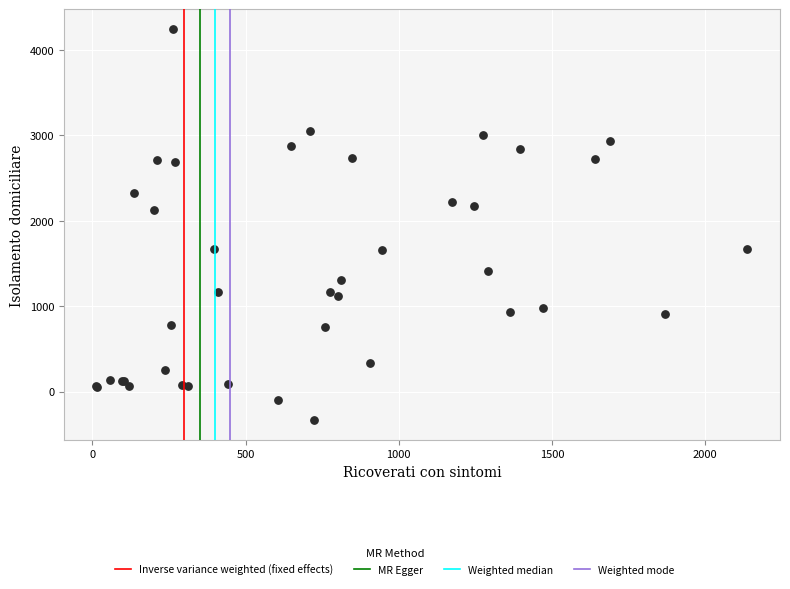

What Y value in the scatter plot is closest to 1956?

2123